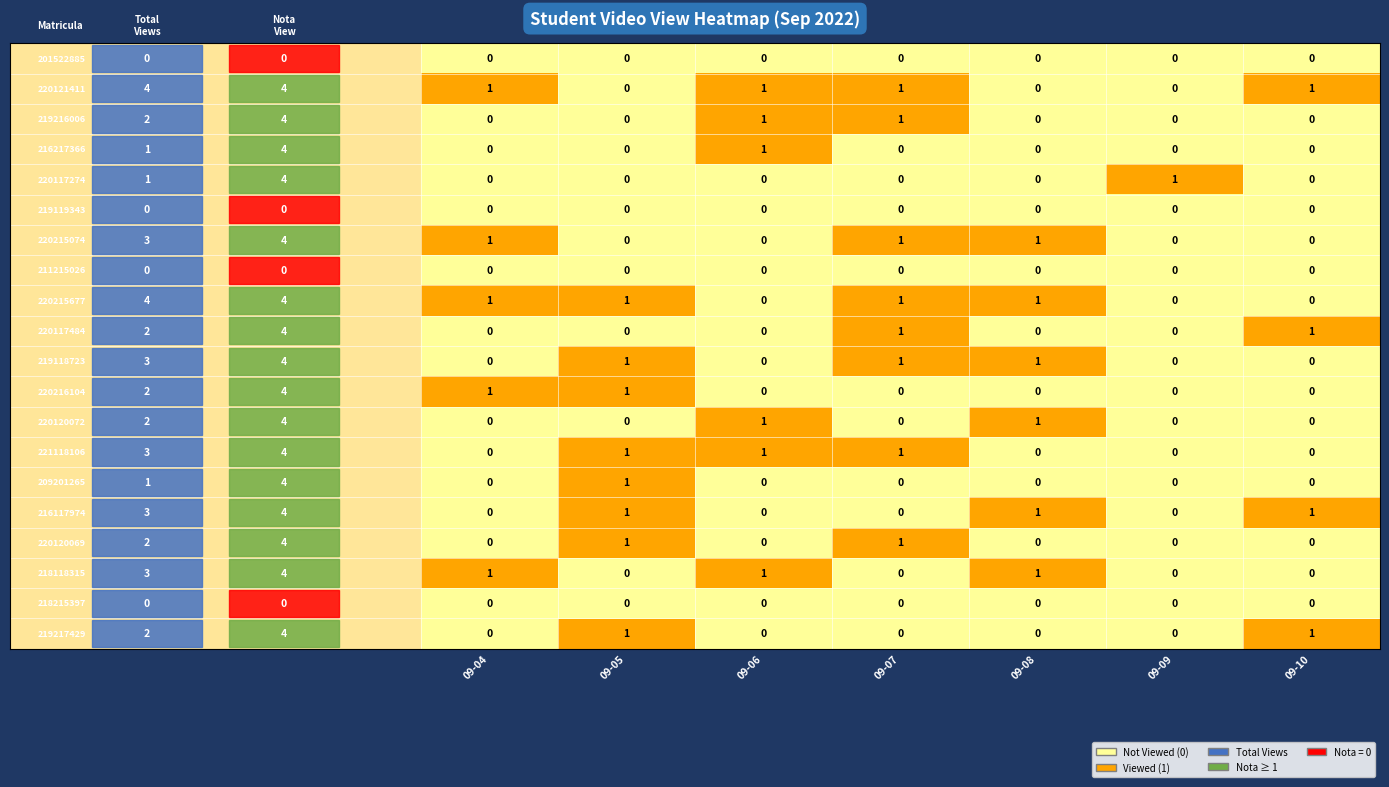

At how many categories does at least one series exceed 0?

7